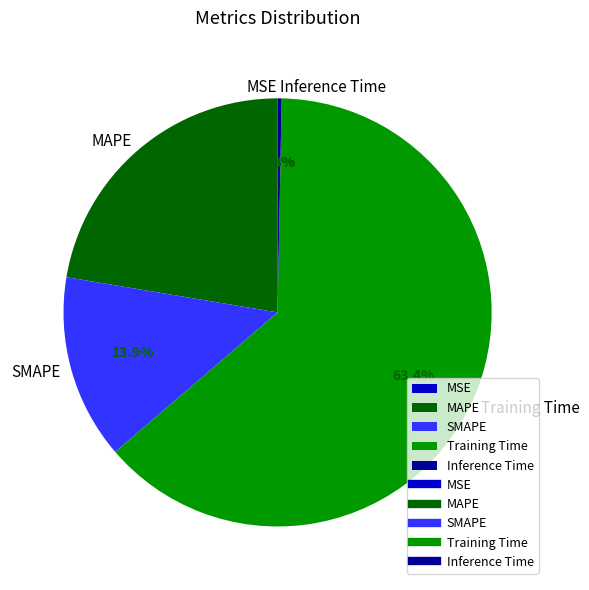

To the nearest percent, what portion does MAPE represent?

22%